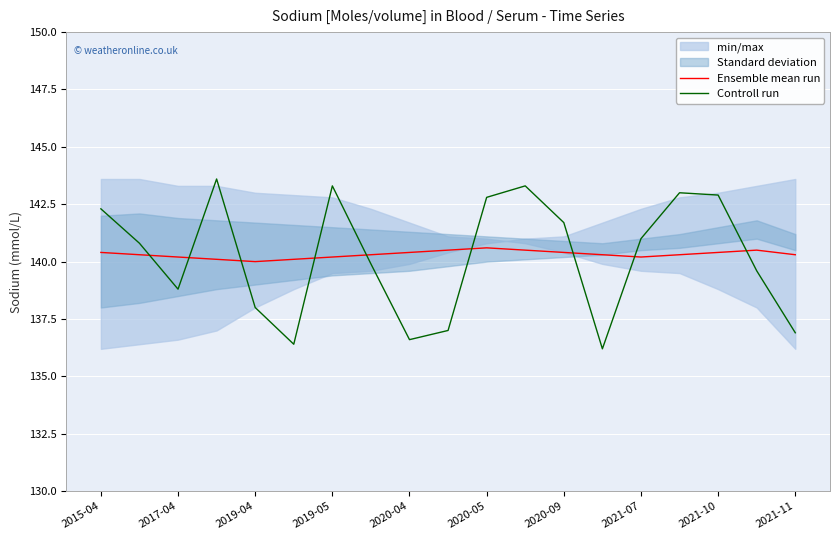

What is the maximum value for Controll run?

143.6